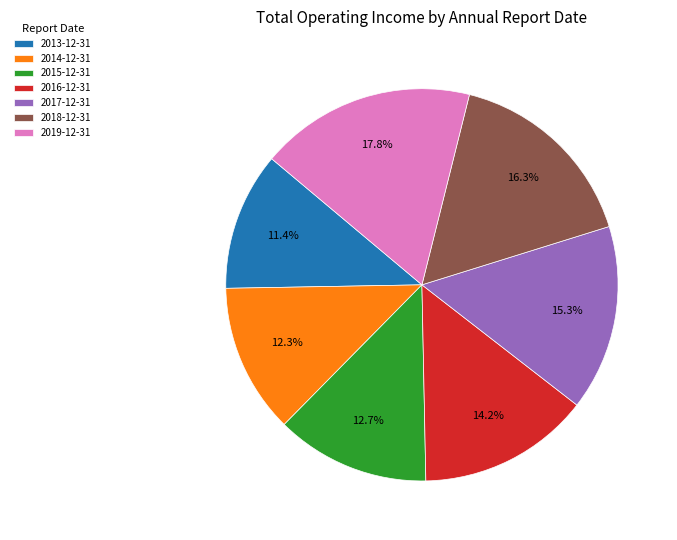

True or false: 2016-12-31 accounts for 14% of the total.

True